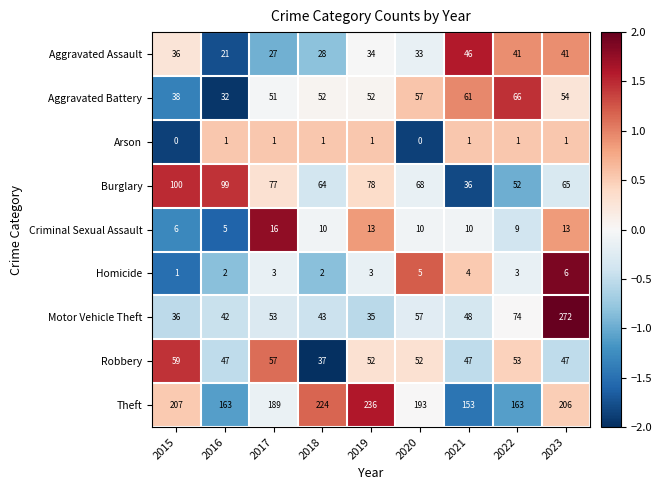

At which label does Theft first exceed 193?

2015